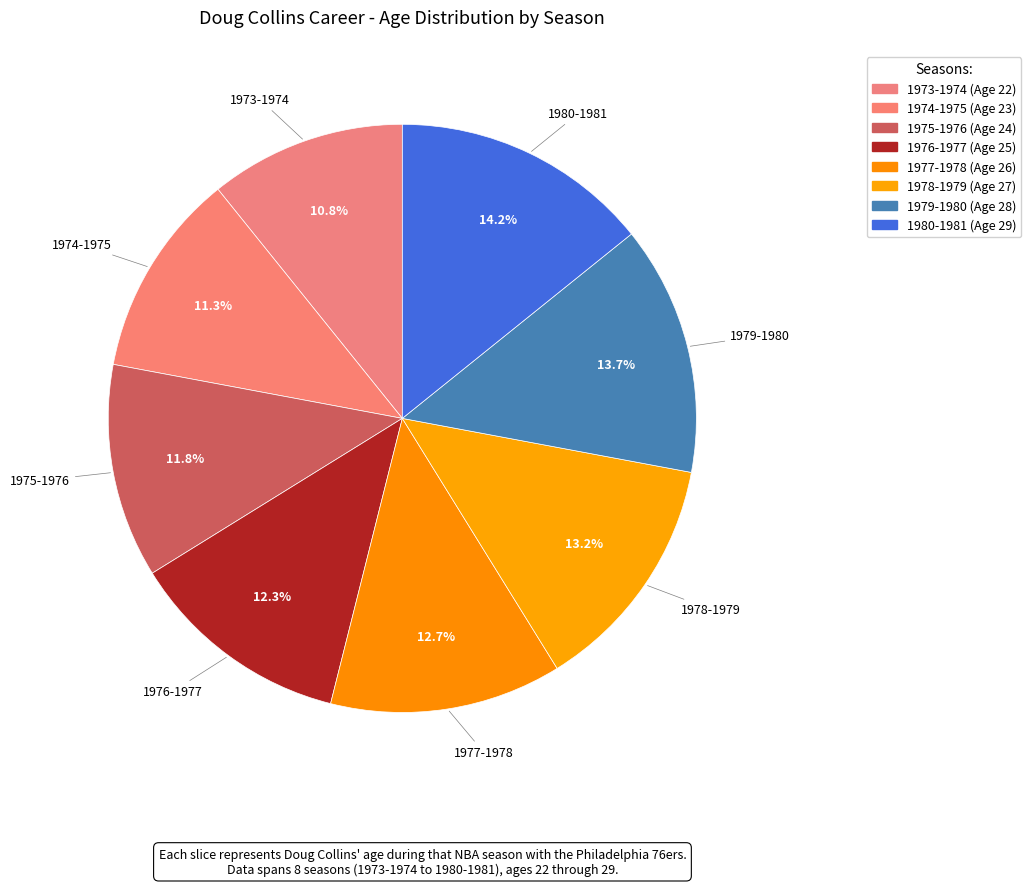

Is there a majority slice in this chart?

No